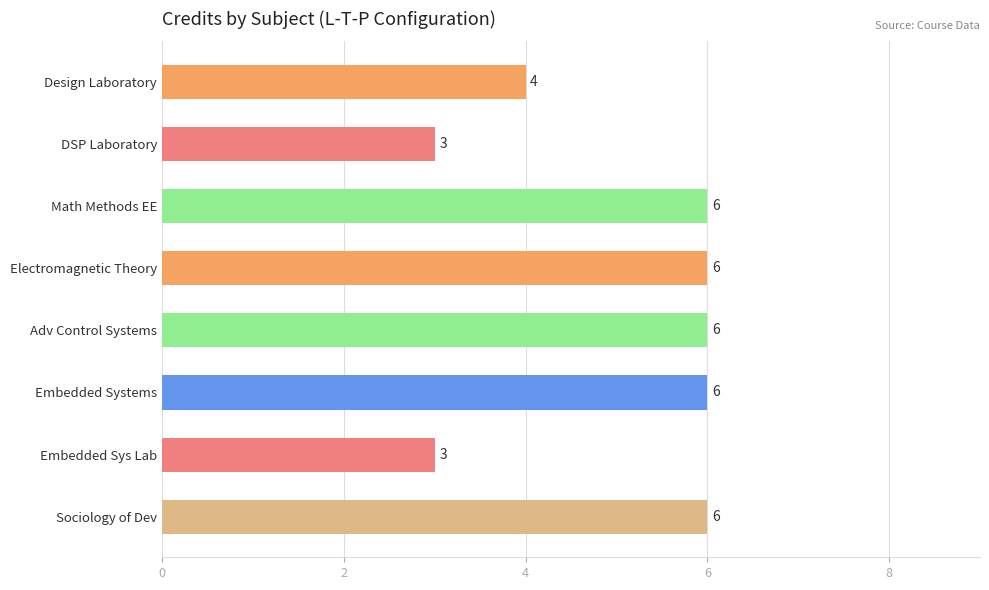

What is the average value?

5